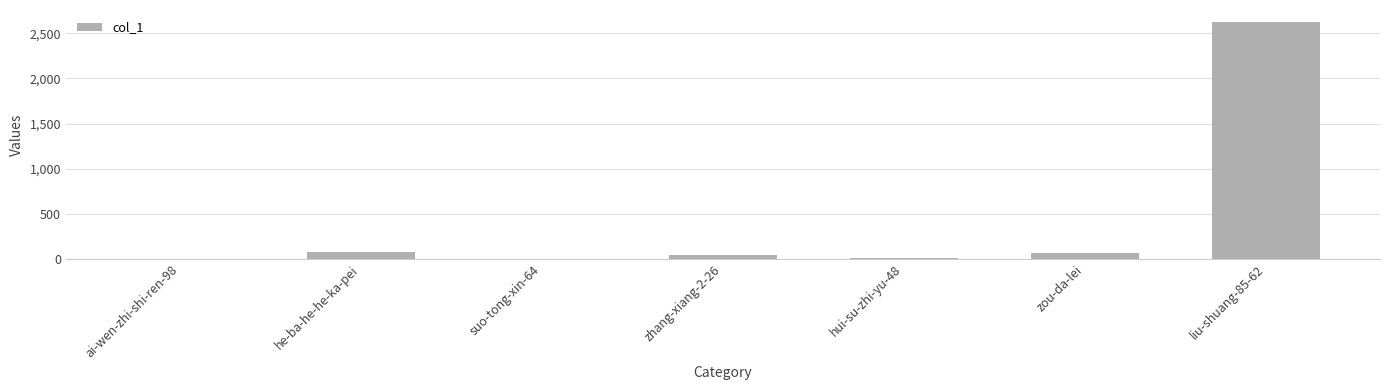

The value at zou-da-lei is 64. True or false?

True